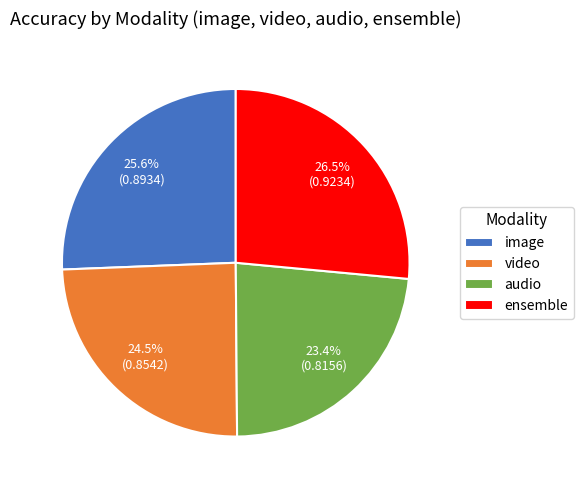

Between ensemble and image, which is larger?

ensemble